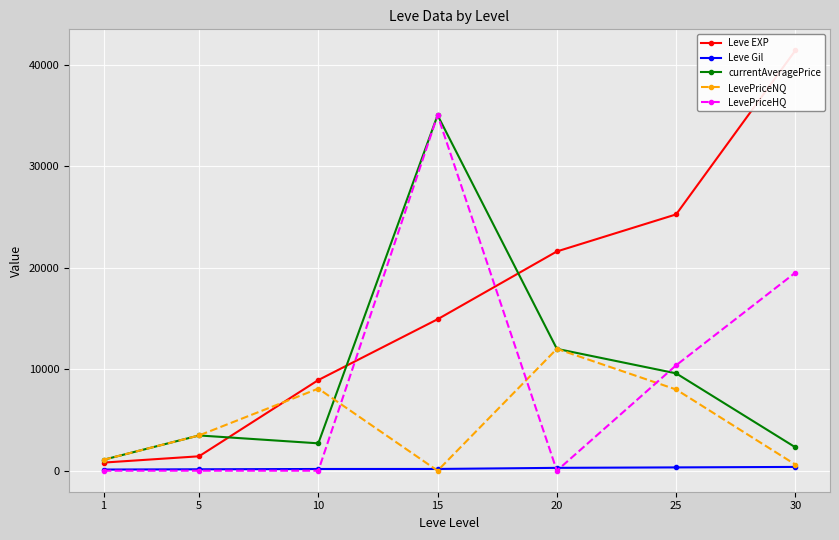

How many categories are shown in the chart?

7